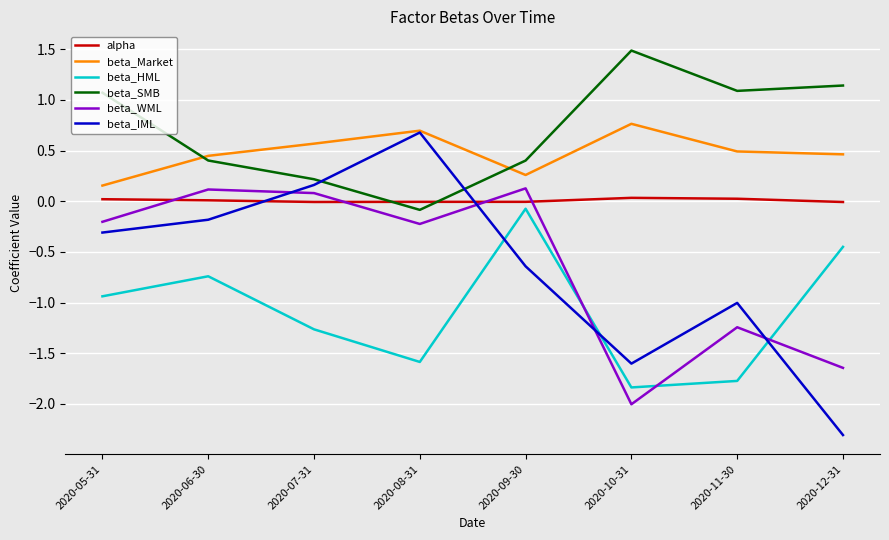

What is the greatest value displayed?

1.5